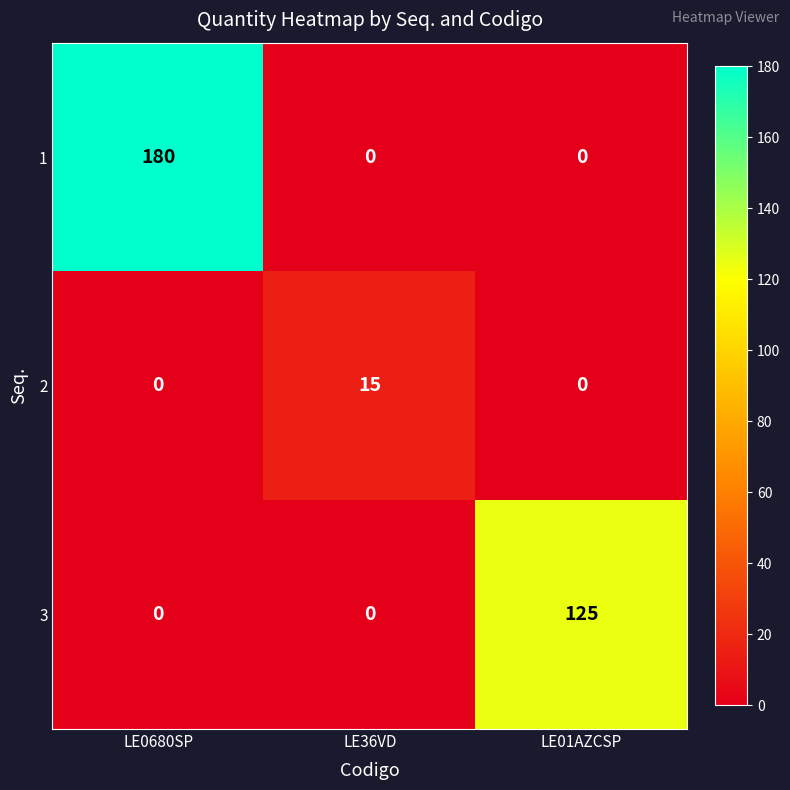

Is it true that 2 equals -10 at LE01AZCSP?

False